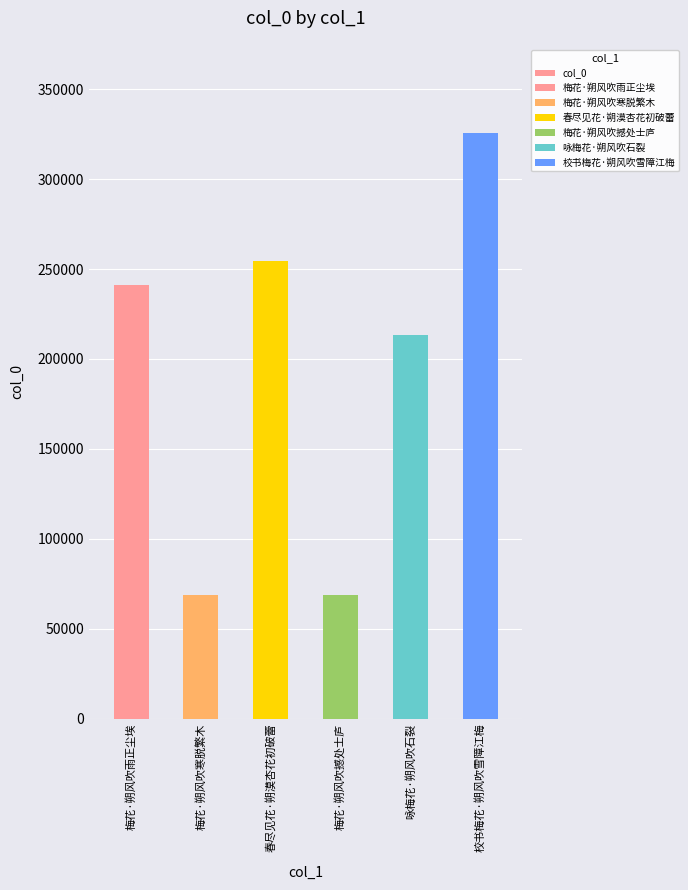

Approximately how many times larger is the value at 校书梅花·朔风吹雪障江梅 compared to 梅花·朔风吹撼处士庐?

4.8